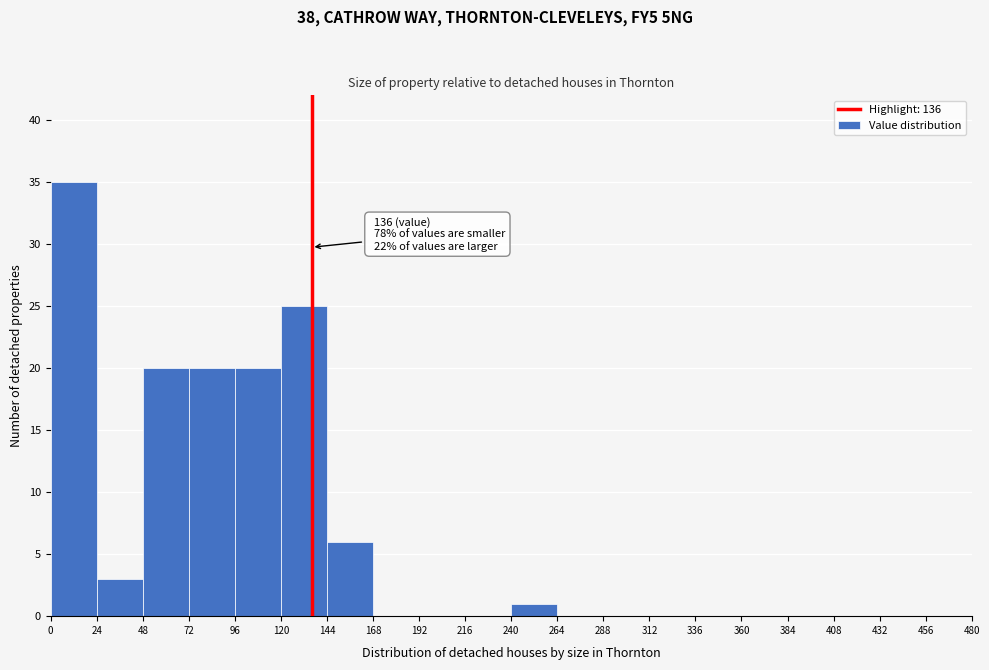

Over which range of the x-axis is the bar tallest?

0 to 24